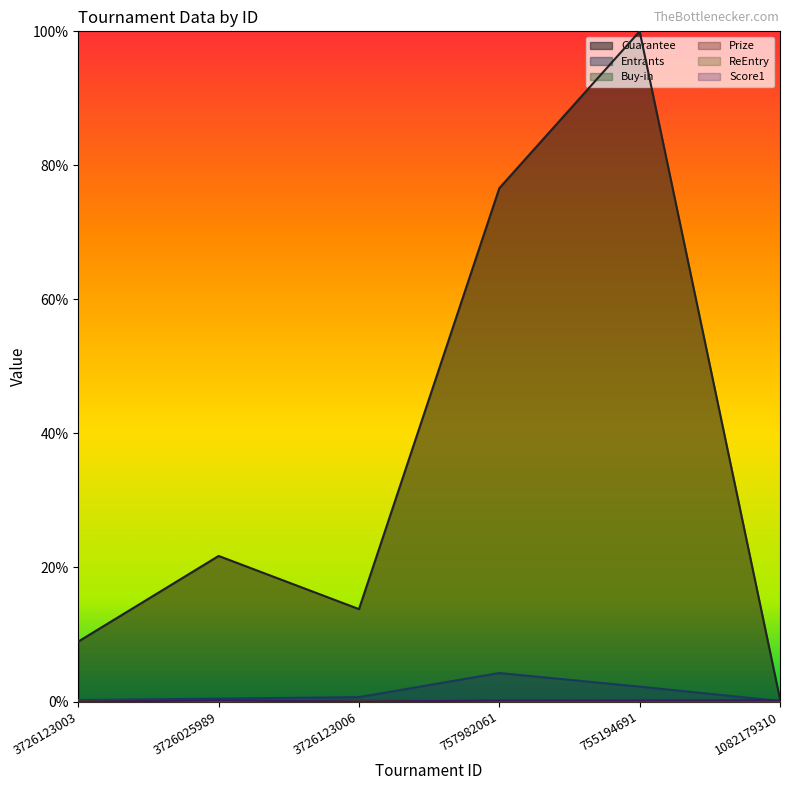

Between which two adjacent categories do ReEntry and Prize first intersect?

3726123006 and 757982061